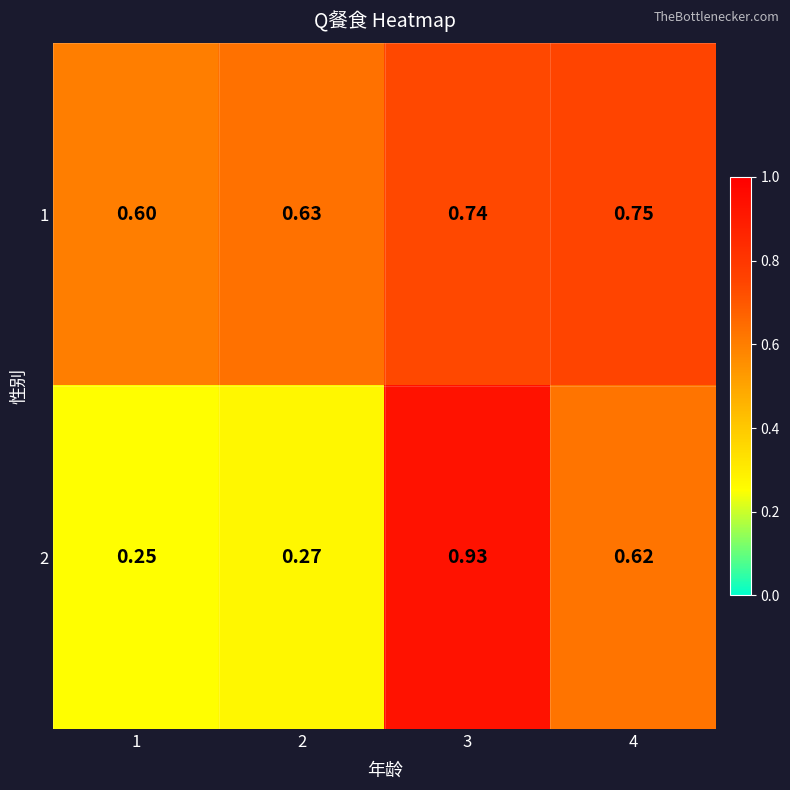

Is the value of 1 at 2 greater than the value of 2 at 4?

Yes